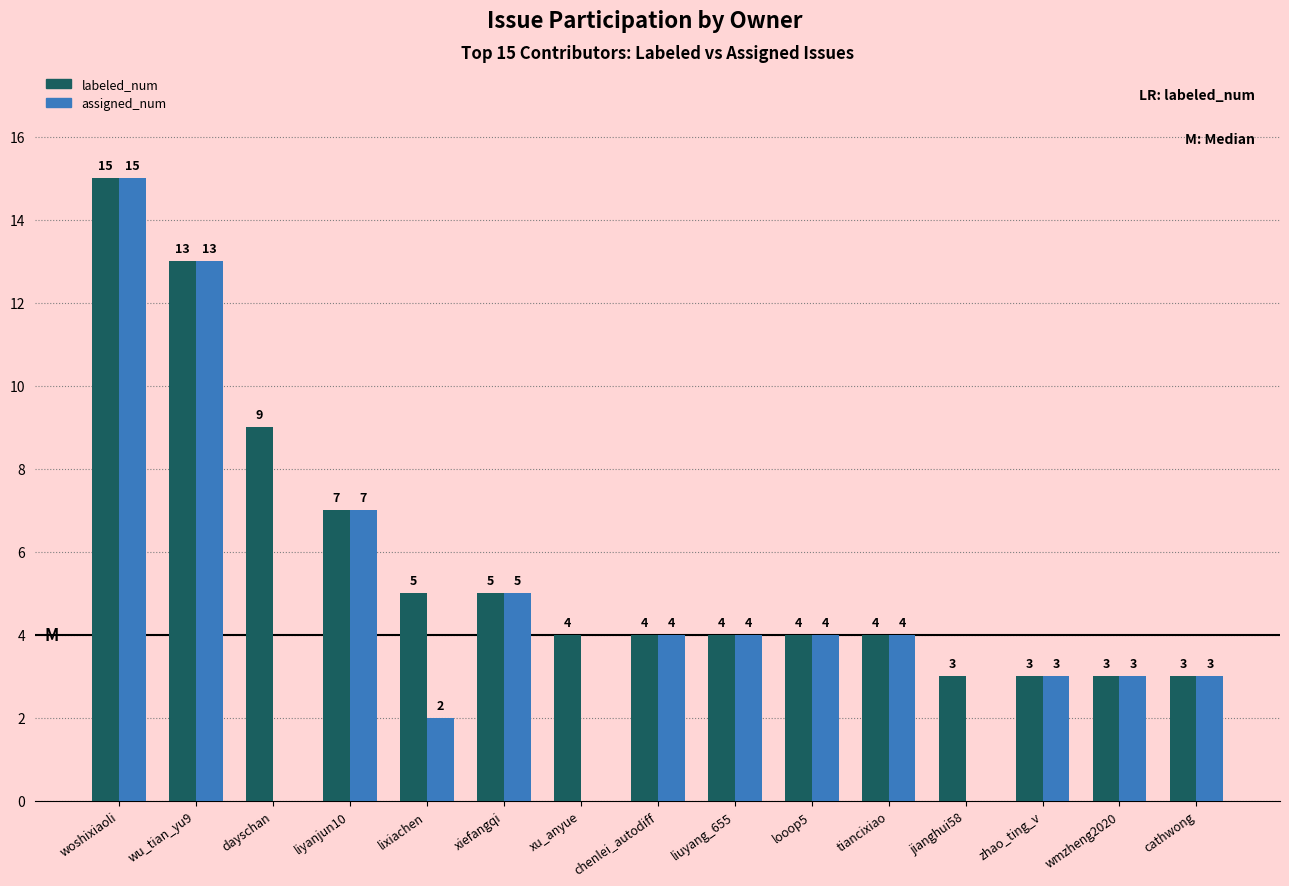

What is the greatest value displayed?

15